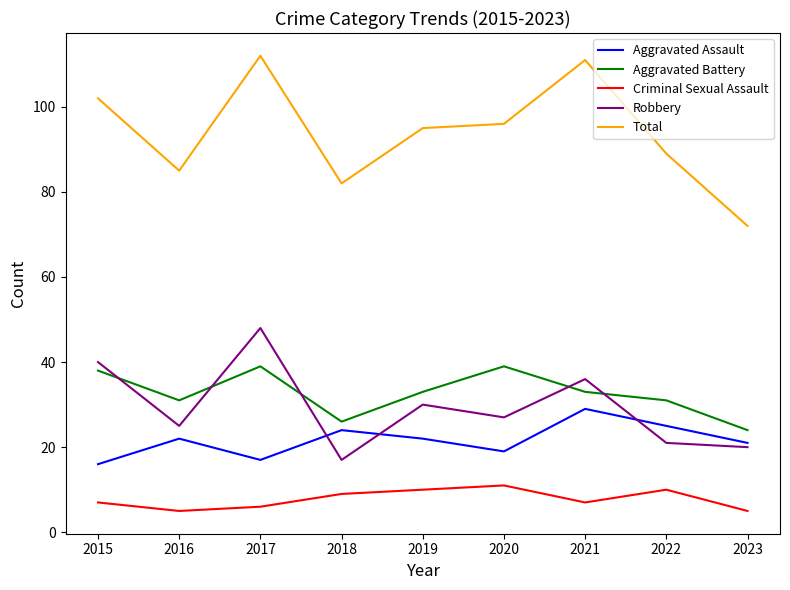

What is the difference between the Robbery values at 2023 and 2020?

7